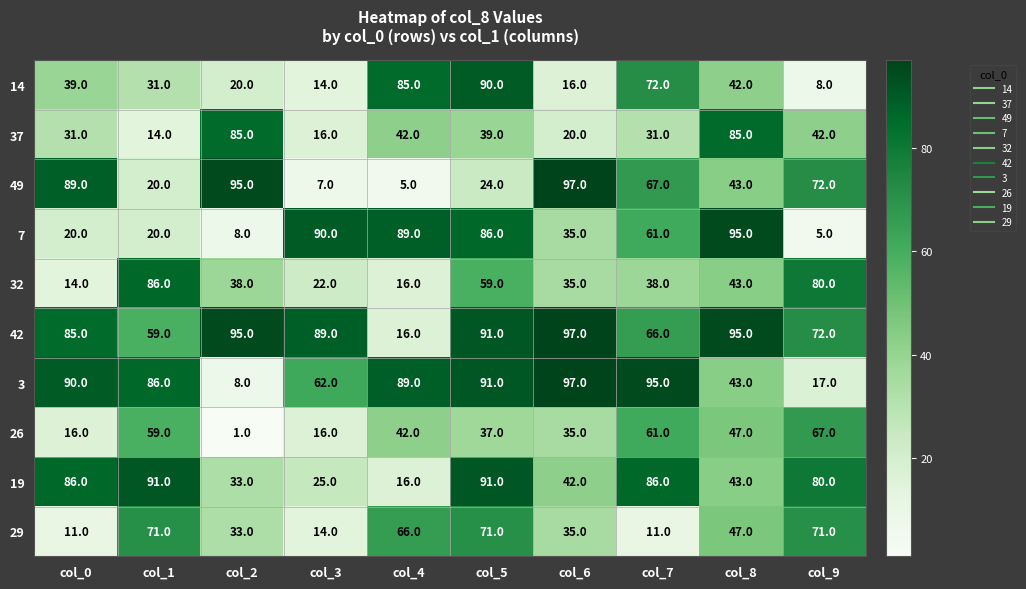

Which series has the largest range (max minus min)?

49